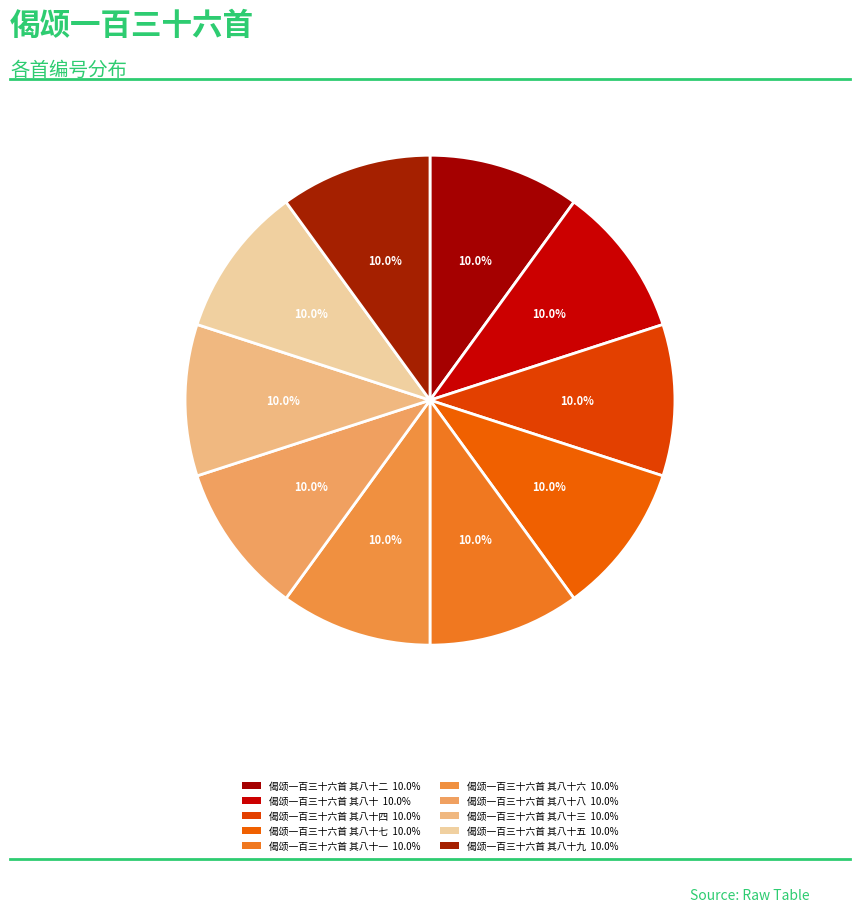

Rank the categories by value from lowest to highest.

偈颂一百三十六首 其八十九, 偈颂一百三十六首 其八十八, 偈颂一百三十六首 其八十七, 偈颂一百三十六首 其八十六, 偈颂一百三十六首 其八十五, 偈颂一百三十六首 其八十四, 偈颂一百三十六首 其八十三, 偈颂一百三十六首 其八十一, 偈颂一百三十六首 其八十, 偈颂一百三十六首 其八十二